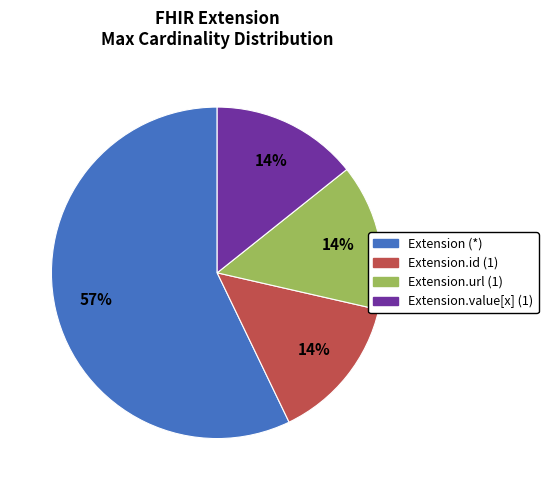

To the nearest percent, what portion does Extension.url (1) represent?

14%